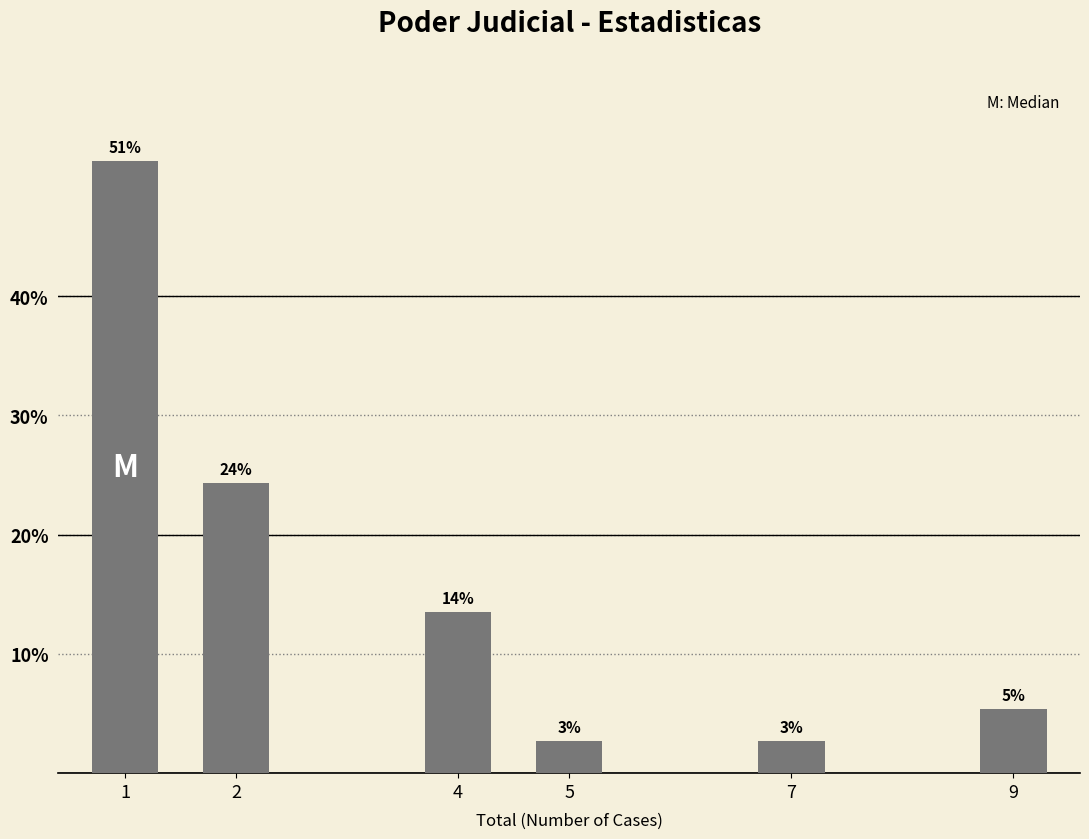

How many bars are there in total?

6